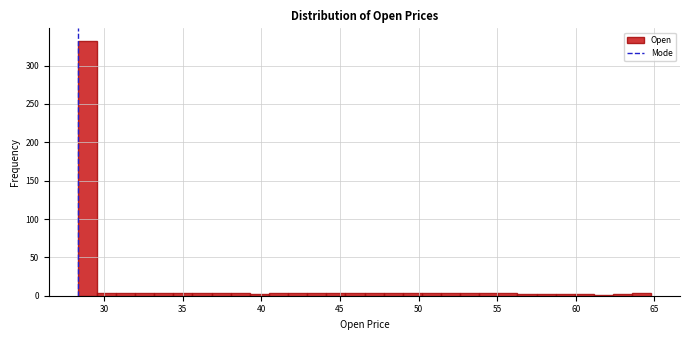

Around what value on the x-axis is the tallest bar? Give the approximate position of its centre, as read against the axis.

29.0